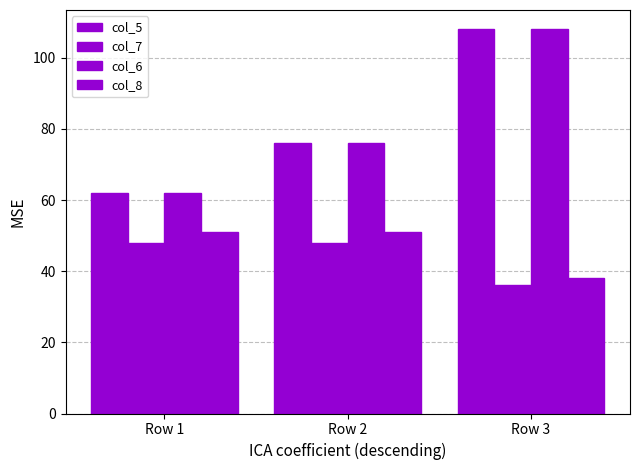

How many groups of bars are there?

3